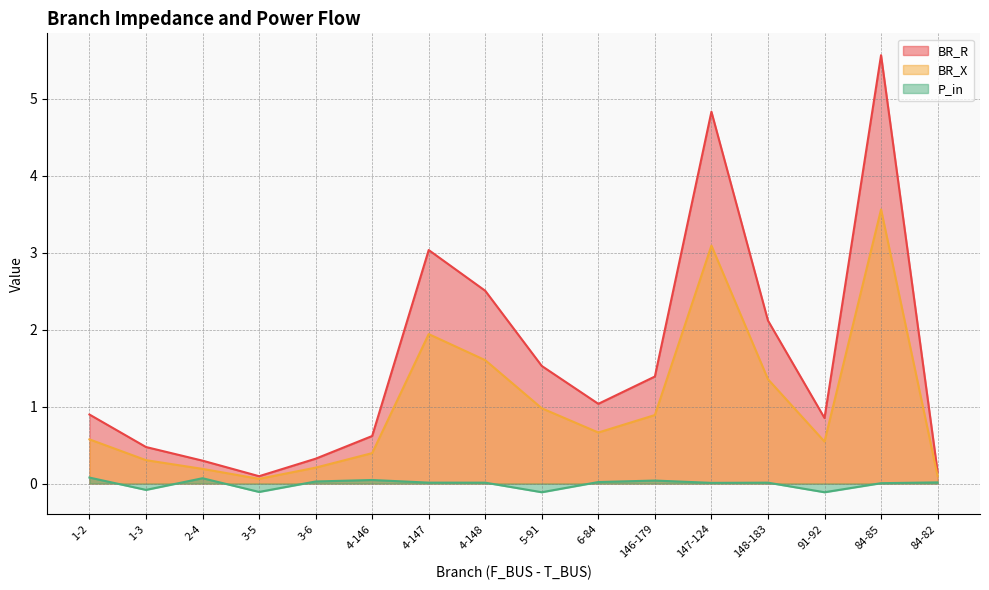

Where does the BR_X series first go above 1?

4-147